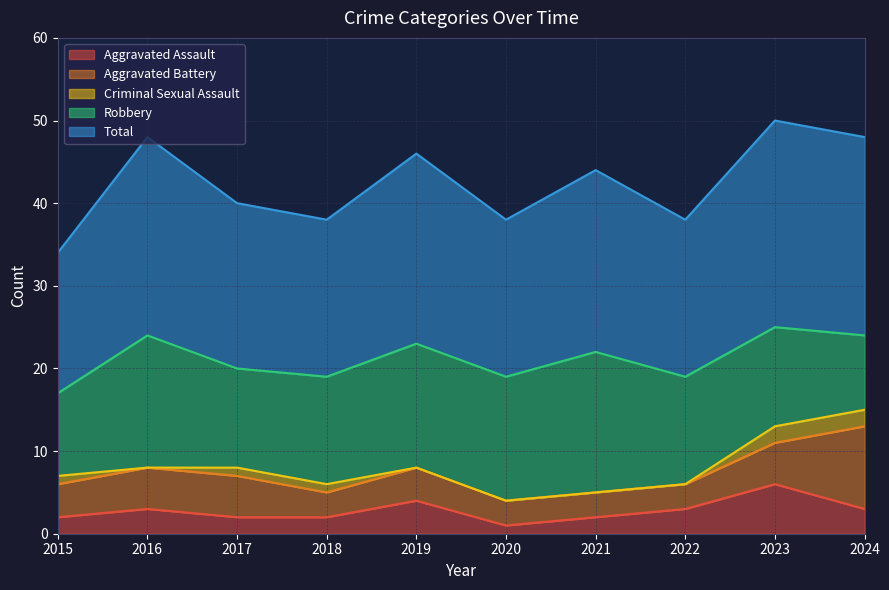

What is the spread (max minus min) of values at 2021?

22